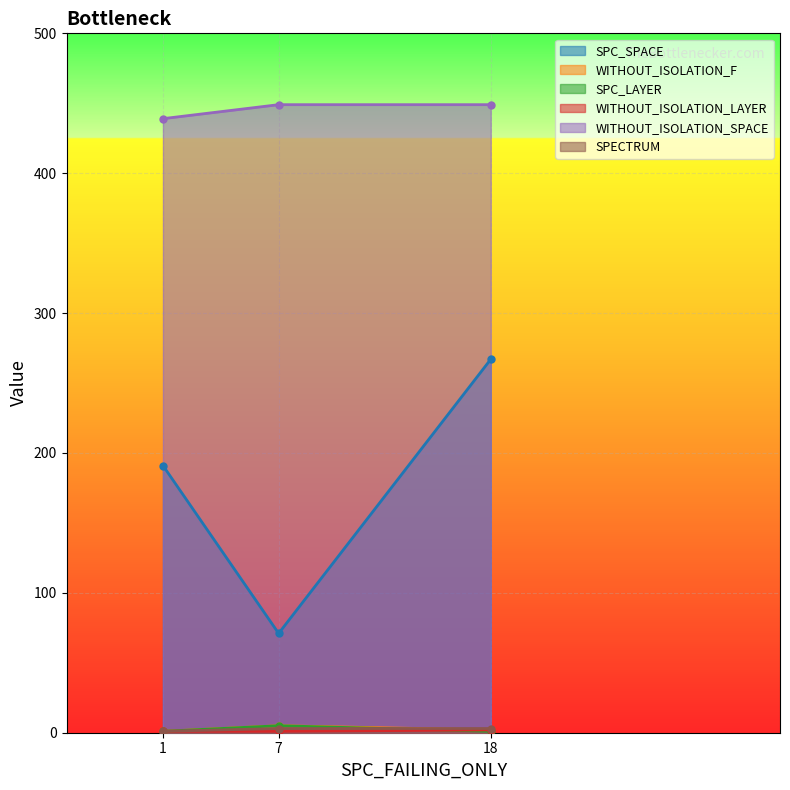

Count the SPC_SPACE values in the range 71 to 267.

3